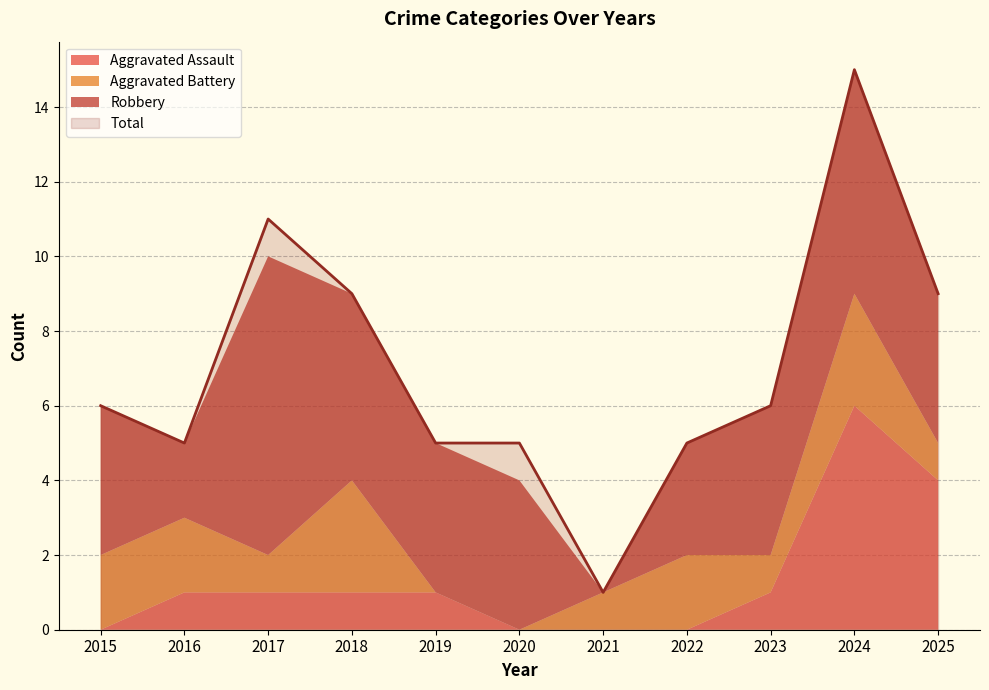

Where does the Total series first go above 6?

2017